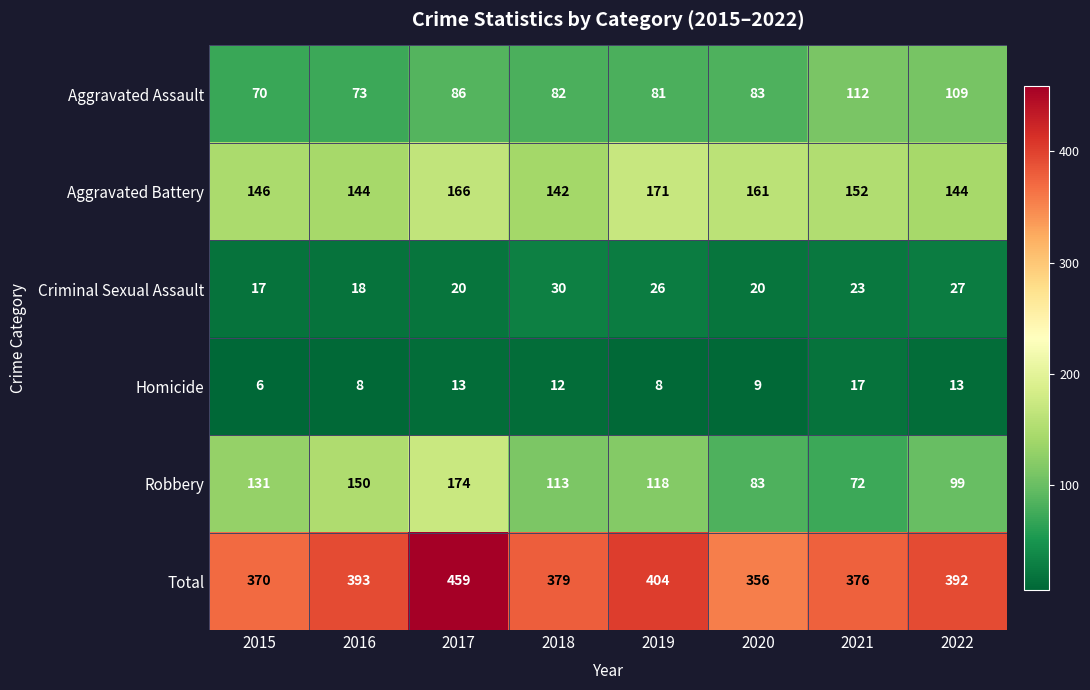

True or false: Robbery has a value of 46 at 2018.

False